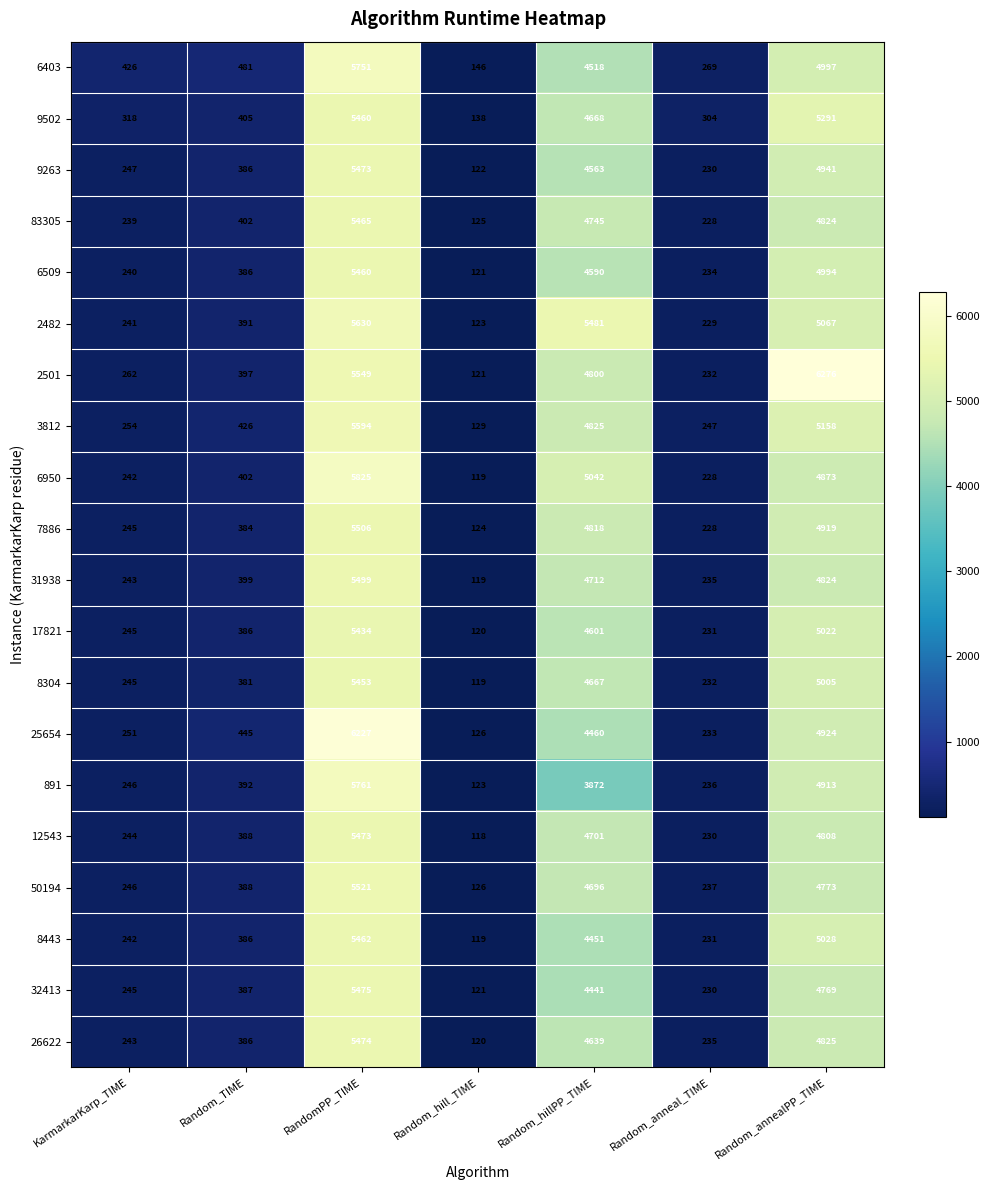

At which label is 7886 closest to 2815?

Random_hillPP_TIME